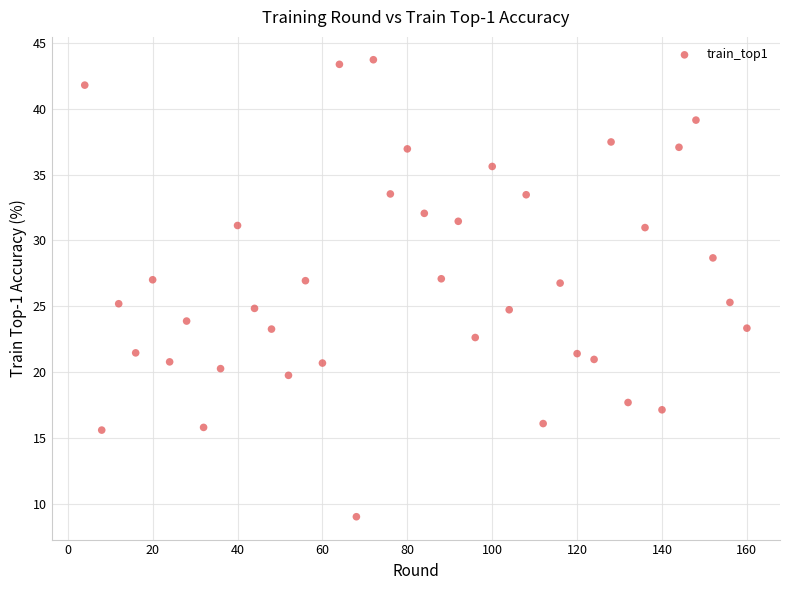

What is the range of Y values (max minus min)?

34.7